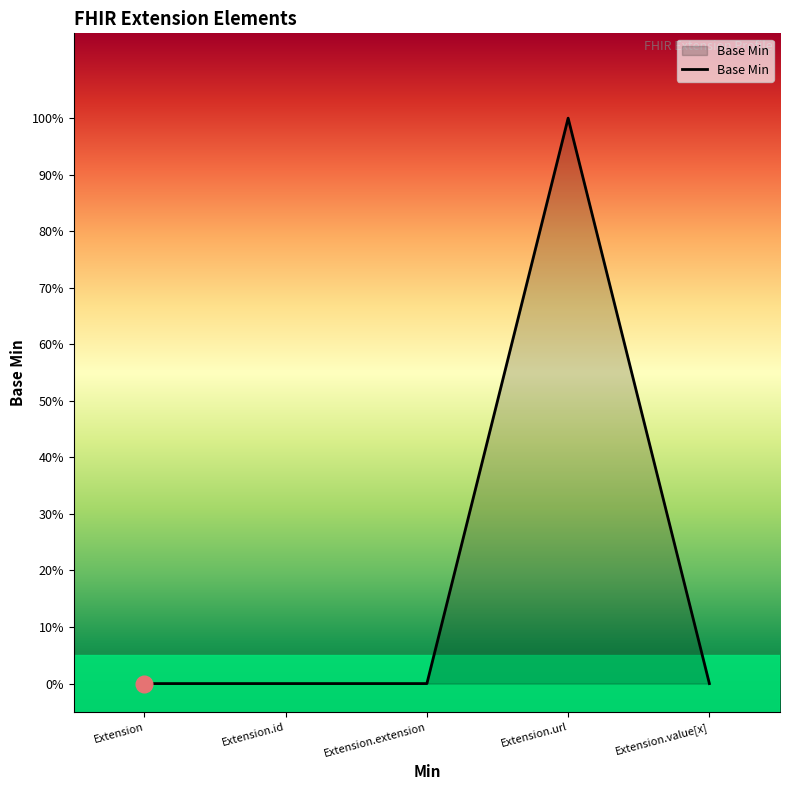

Is this an area chart (filled region under the line)?

Yes